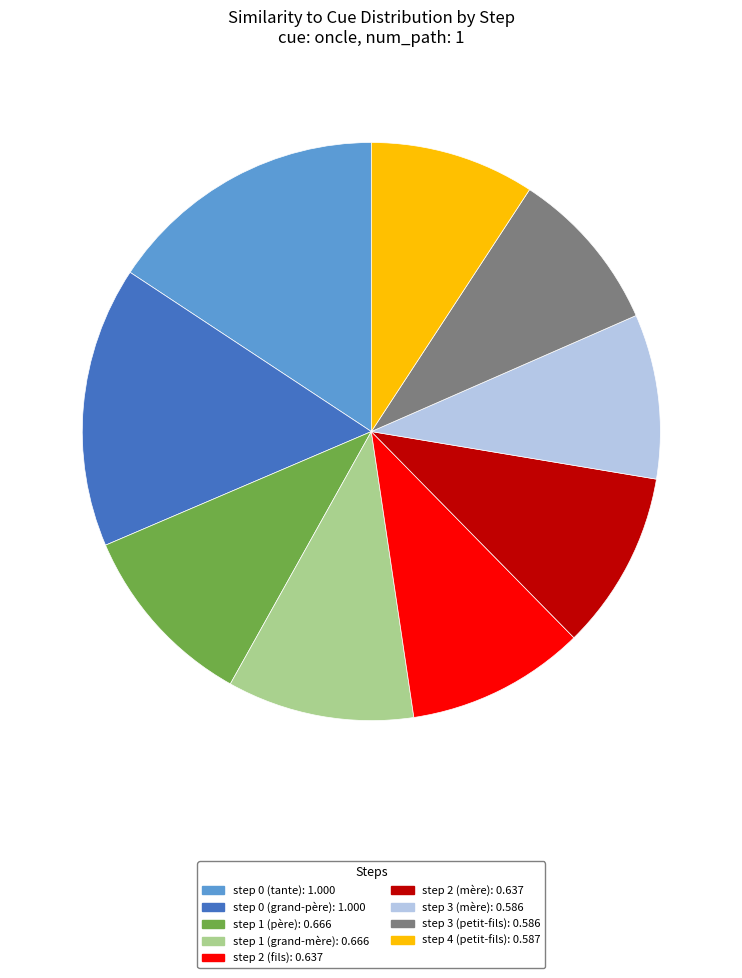

How many segments does this pie chart have?

9